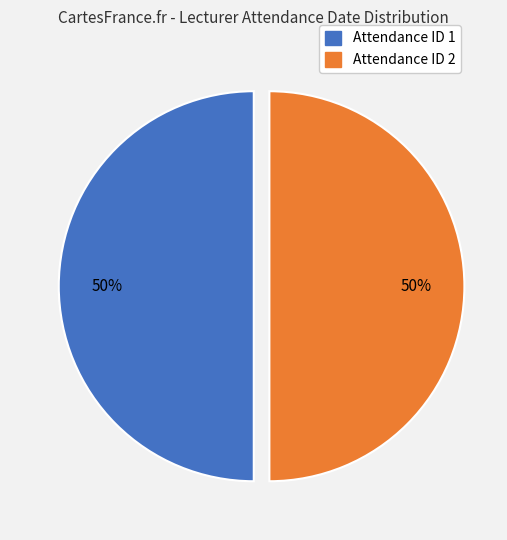

To the nearest percent, what is the average slice percentage?

50%